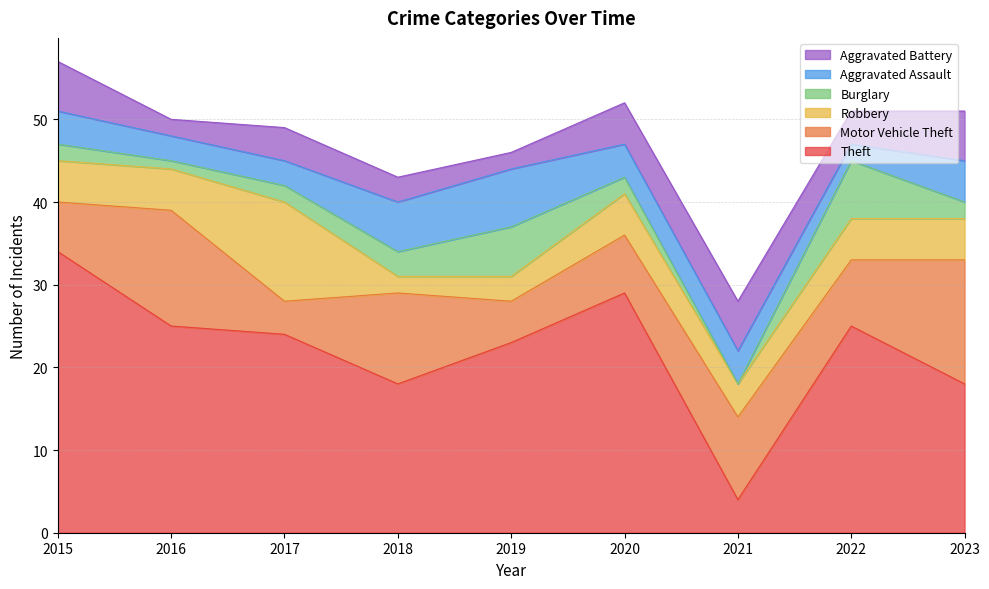

Rank the series by their maximum value, from highest to lowest.

Theft, Motor Vehicle Theft, Robbery, Burglary, Aggravated Assault, Aggravated Battery